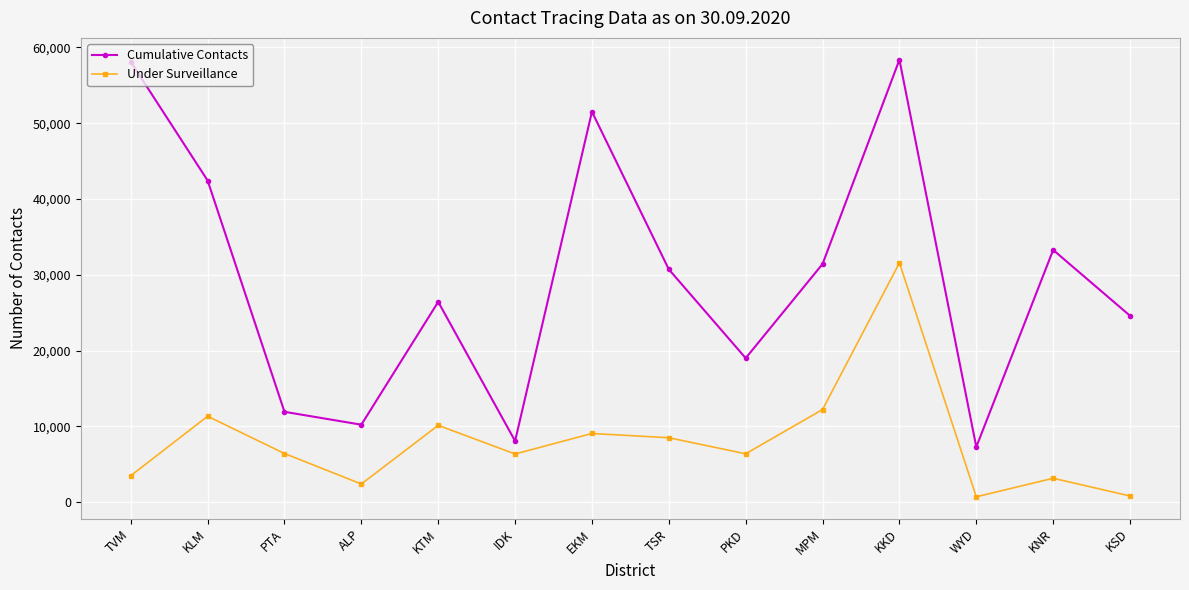

What is the value of the Under Surveillance point at the 9th from the left?

6382